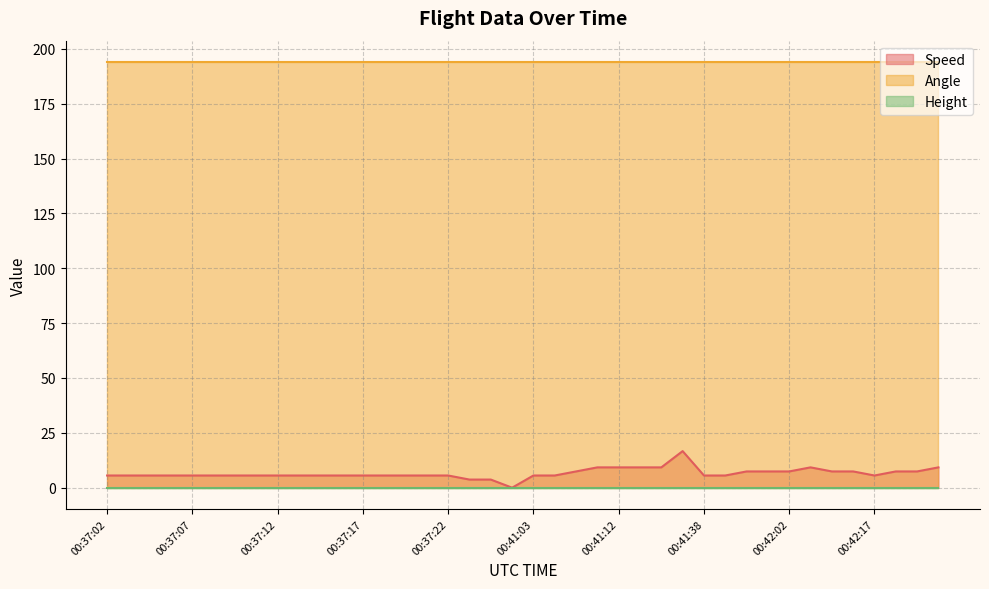

What are all the series names shown in the legend?

Speed, Angle, Height